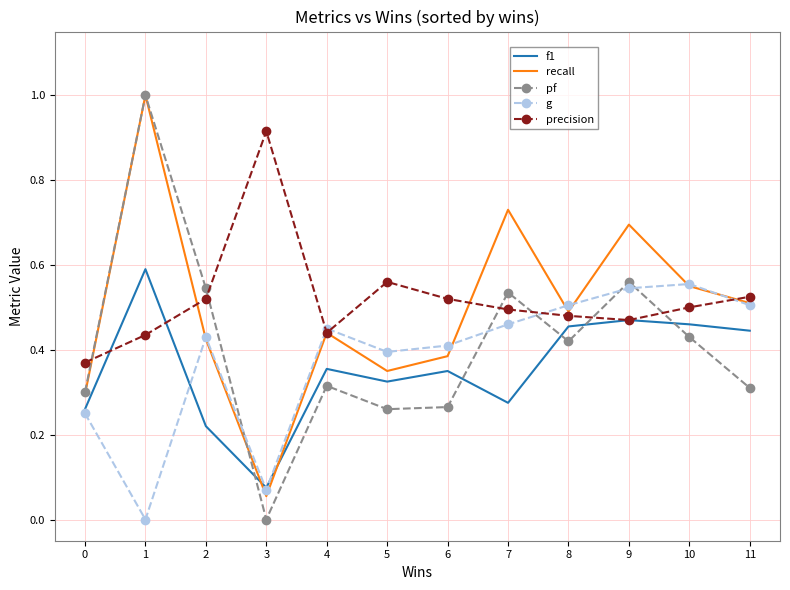

True or false: f1 has a value of 0.7 at 8.

False